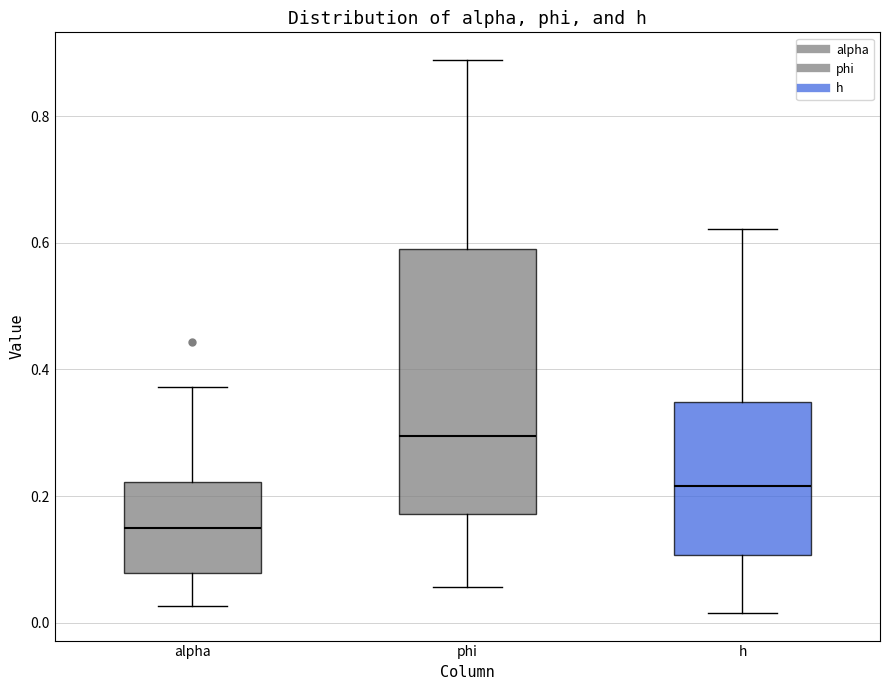

Reading left to right, transcribe this box plot: for each box, give where its median line is, the range the box spans, and where its two whiskers end, as read against the y-axis. The values are not printed on the chart, so give them approximately, as read against the axis.

alpha: median 0.14, box 0.08 to 0.22, whiskers 0.02 to 0.38
phi: median 0.30, box 0.18 to 0.60, whiskers 0.06 to 0.88
h: median 0.22, box 0.10 to 0.34, whiskers 0.02 to 0.62